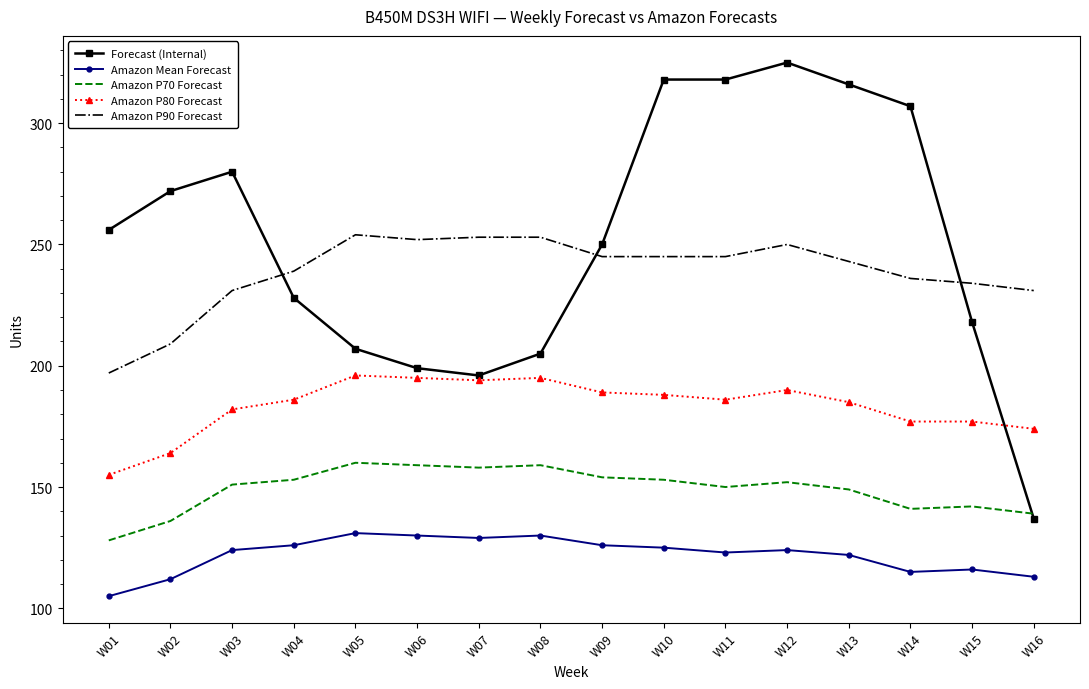

What is the difference between the Forecast (Internal) values at W04 and W05?

21